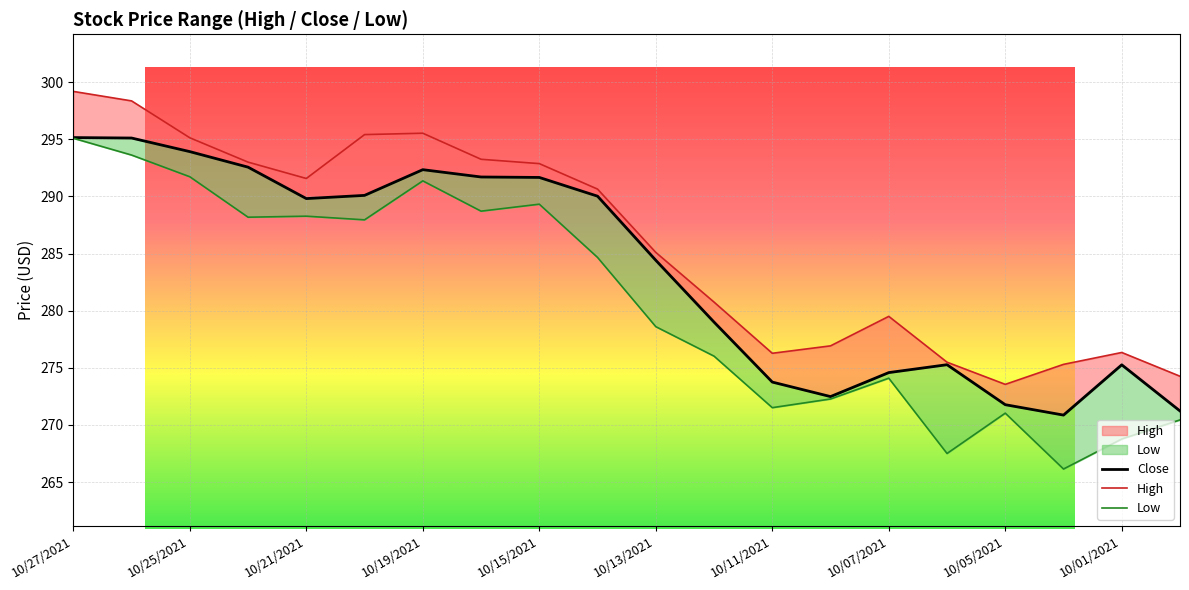

Where is Close nearest to the value 283?

10/13/2021